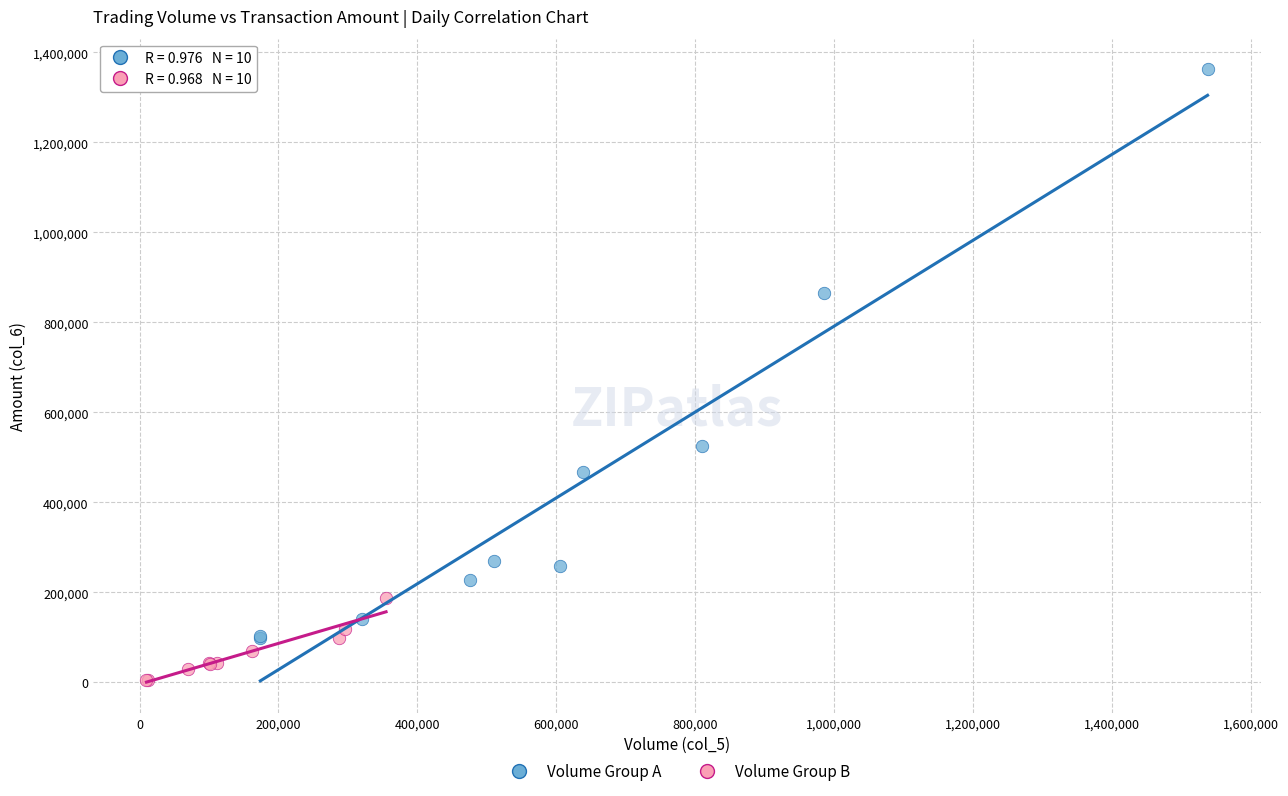

Which series has the widest spread of Y values?

Volume Group A